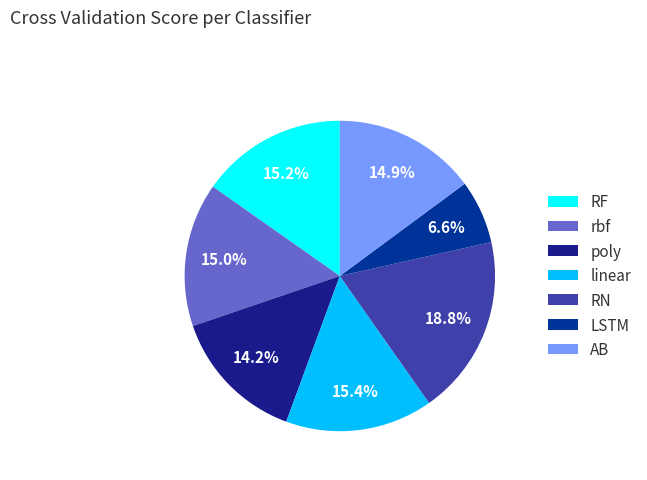

Does rbf represent more than half of the total?

No